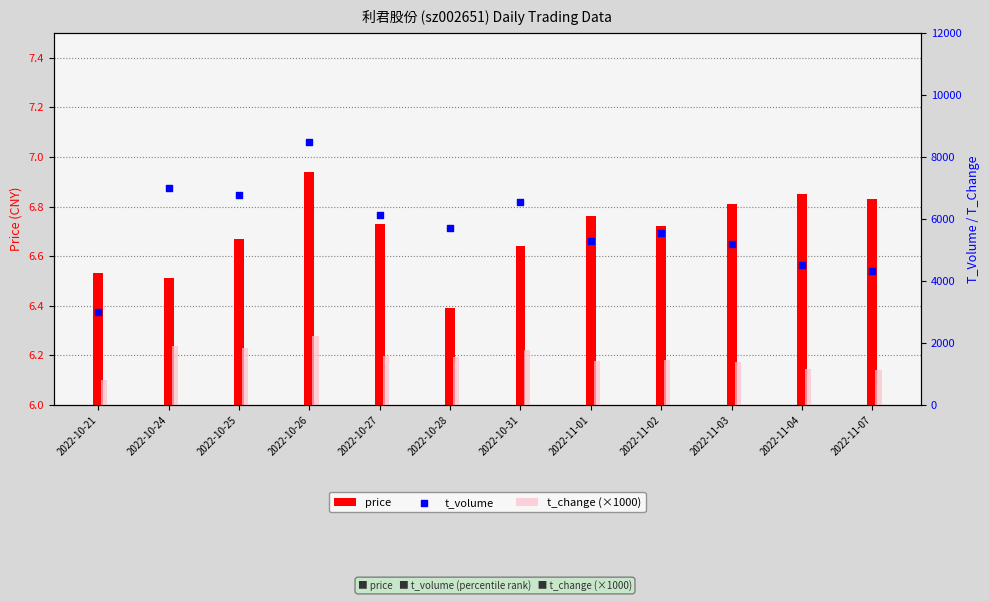

What are all the series names shown in the legend?

price, t_change (×1000), t_volume